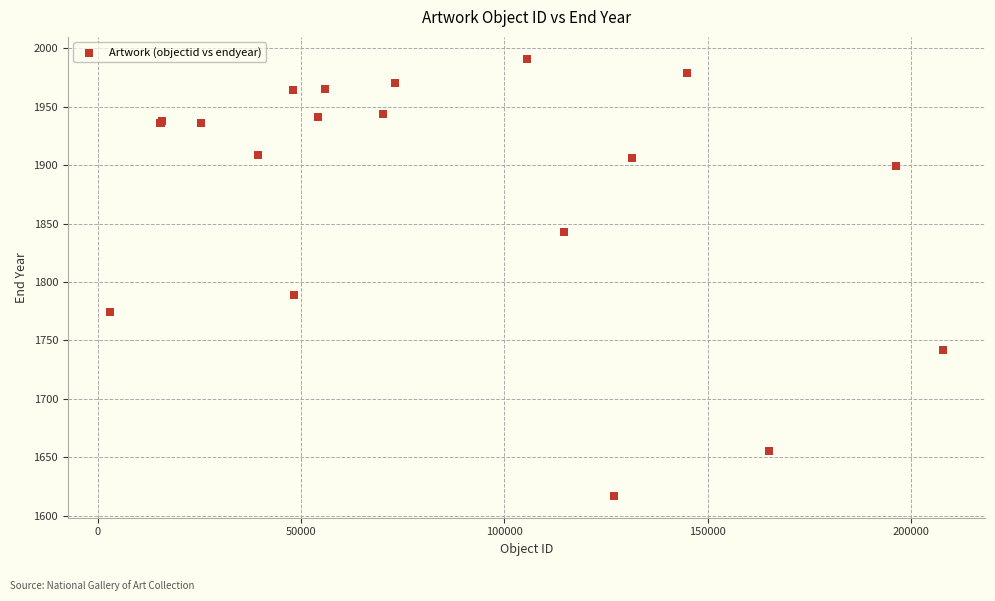

What Y value in the scatter plot is closest to 1804?

1789